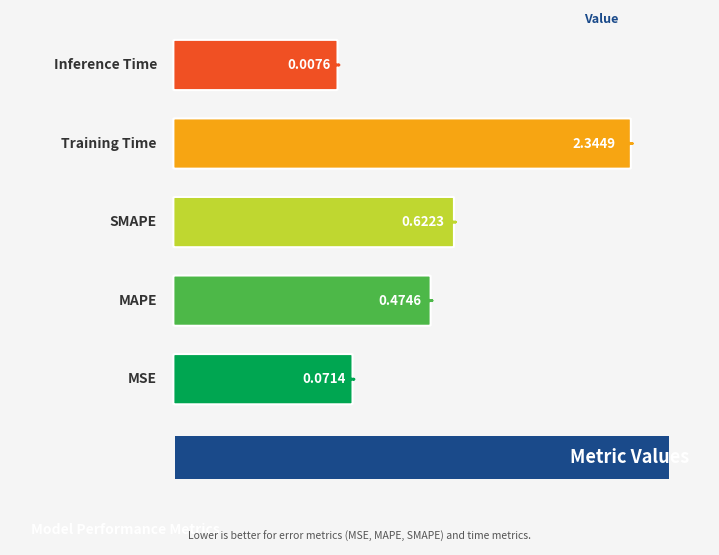

The value at SMAPE is 0.6. True or false?

True